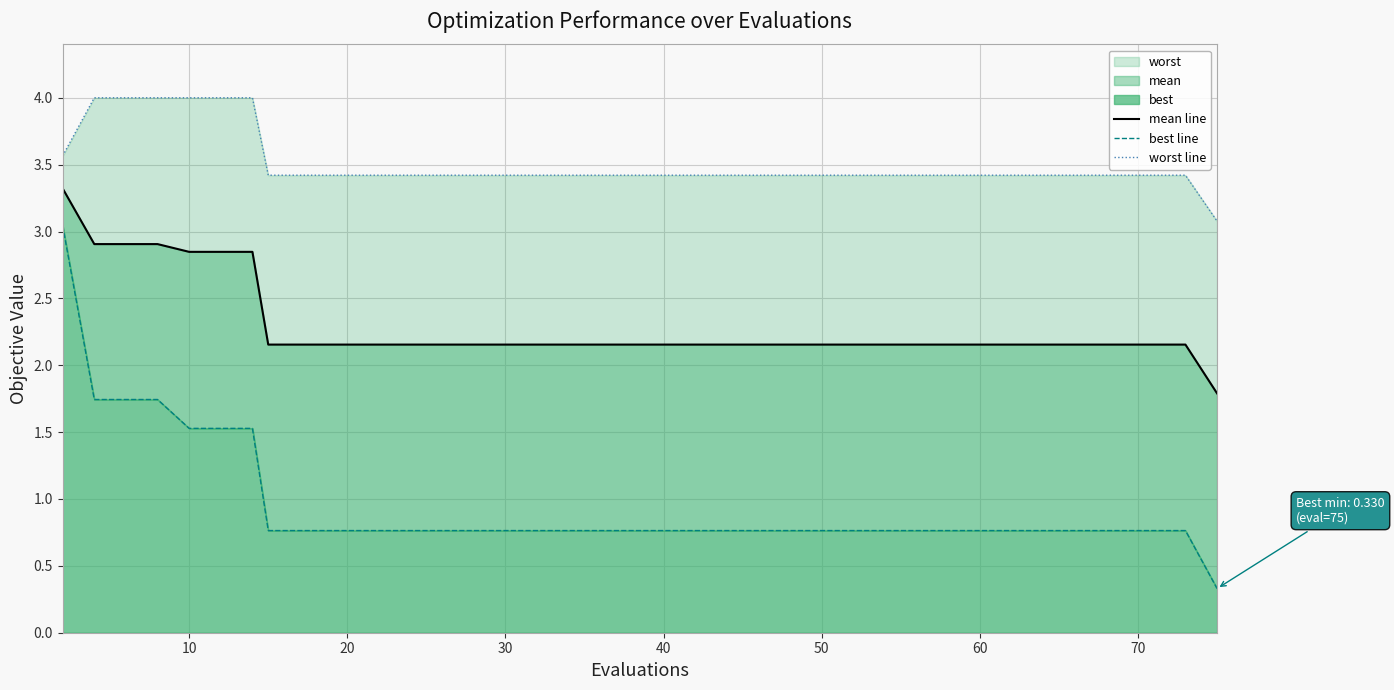

What is the highest value of the best line series?

3.0